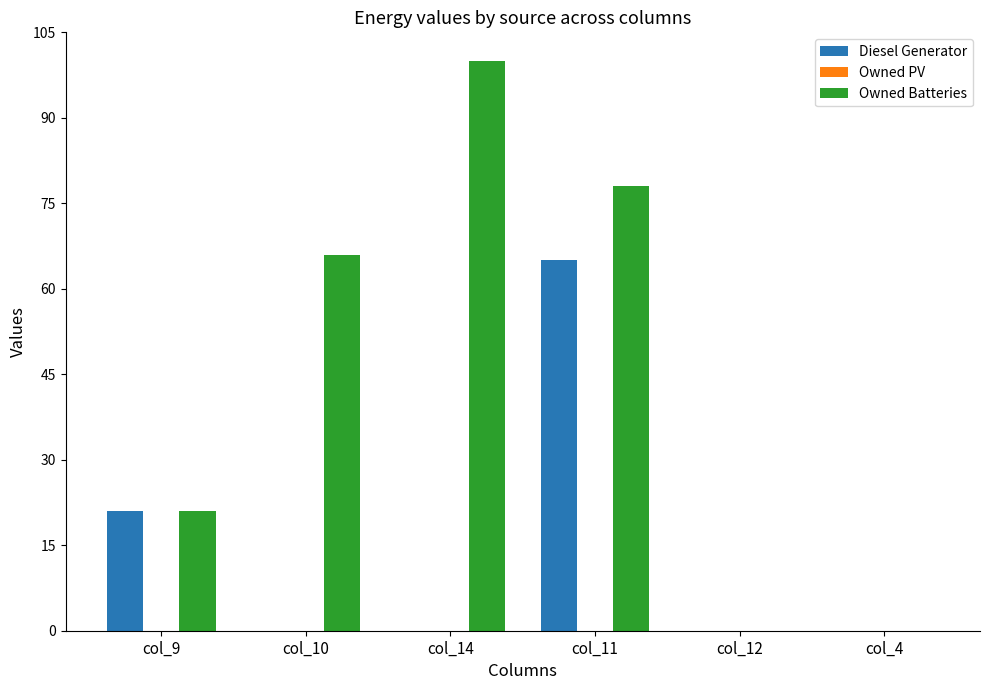

At which category is the sum across all series the highest?

col_11